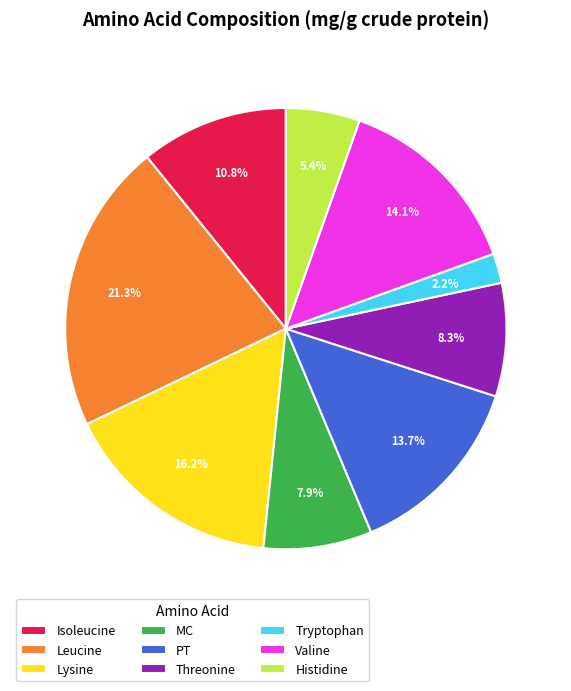

The PT slice represents 14% of the pie. True or false?

True